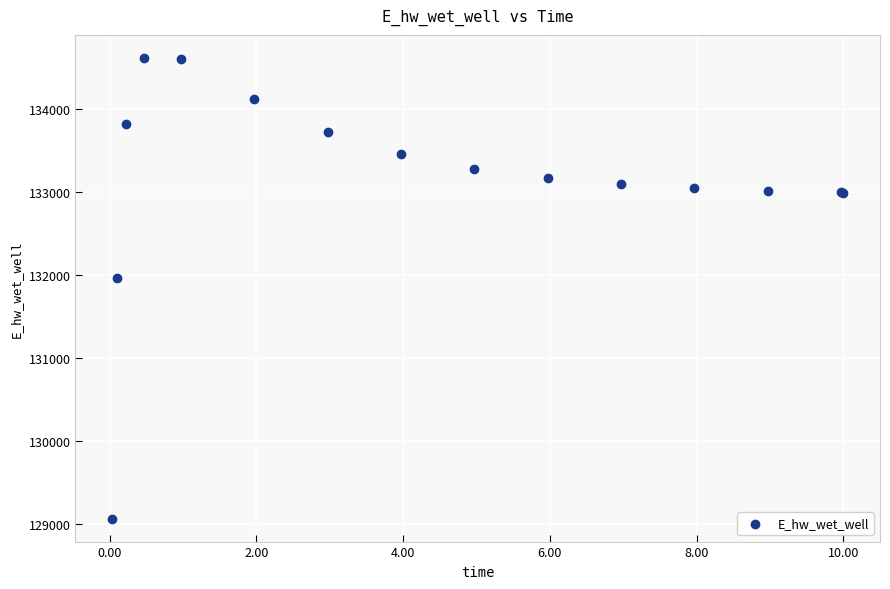

What Y value in the scatter plot is closest to 131840?

131961.4